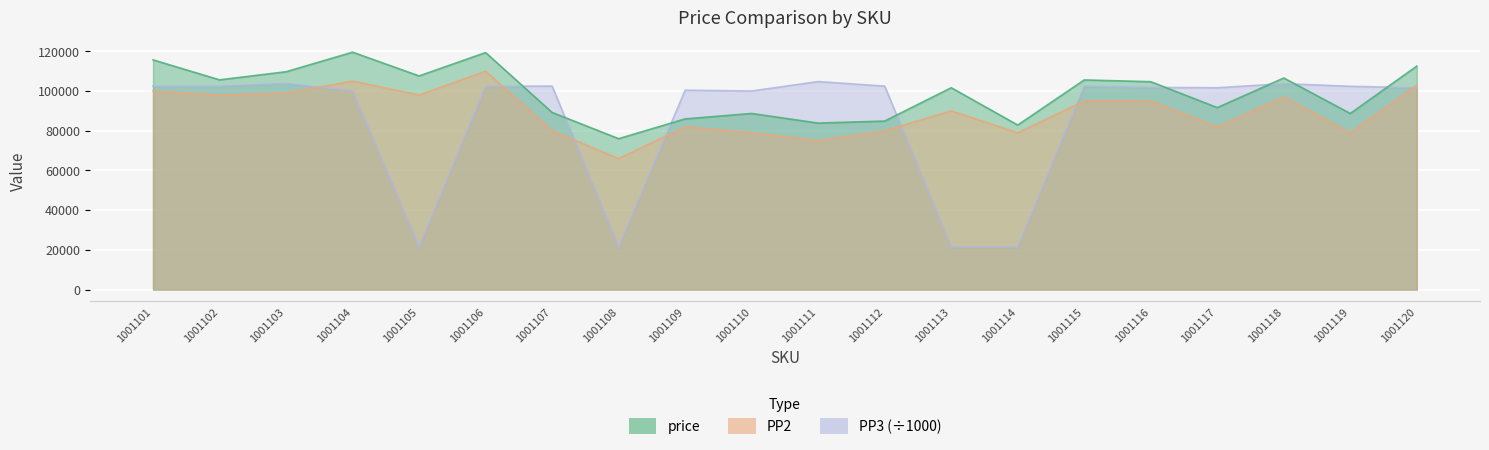

How many categories are shown in the chart?

20